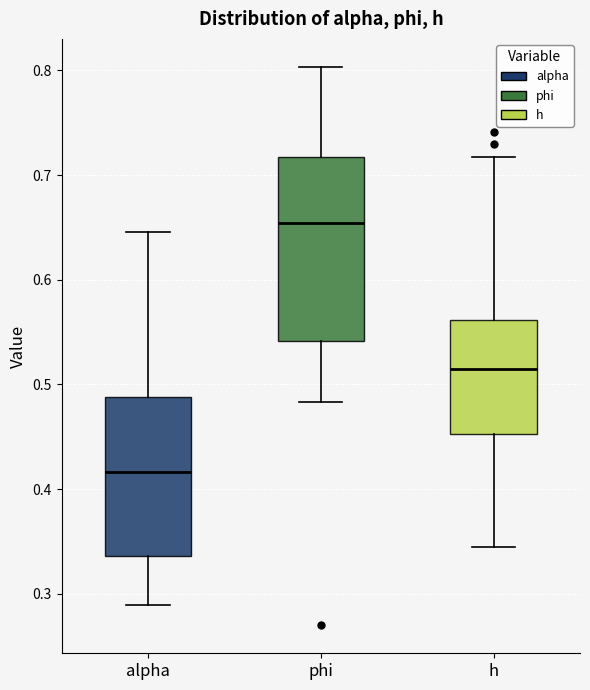

Which box's median line is the highest?

phi